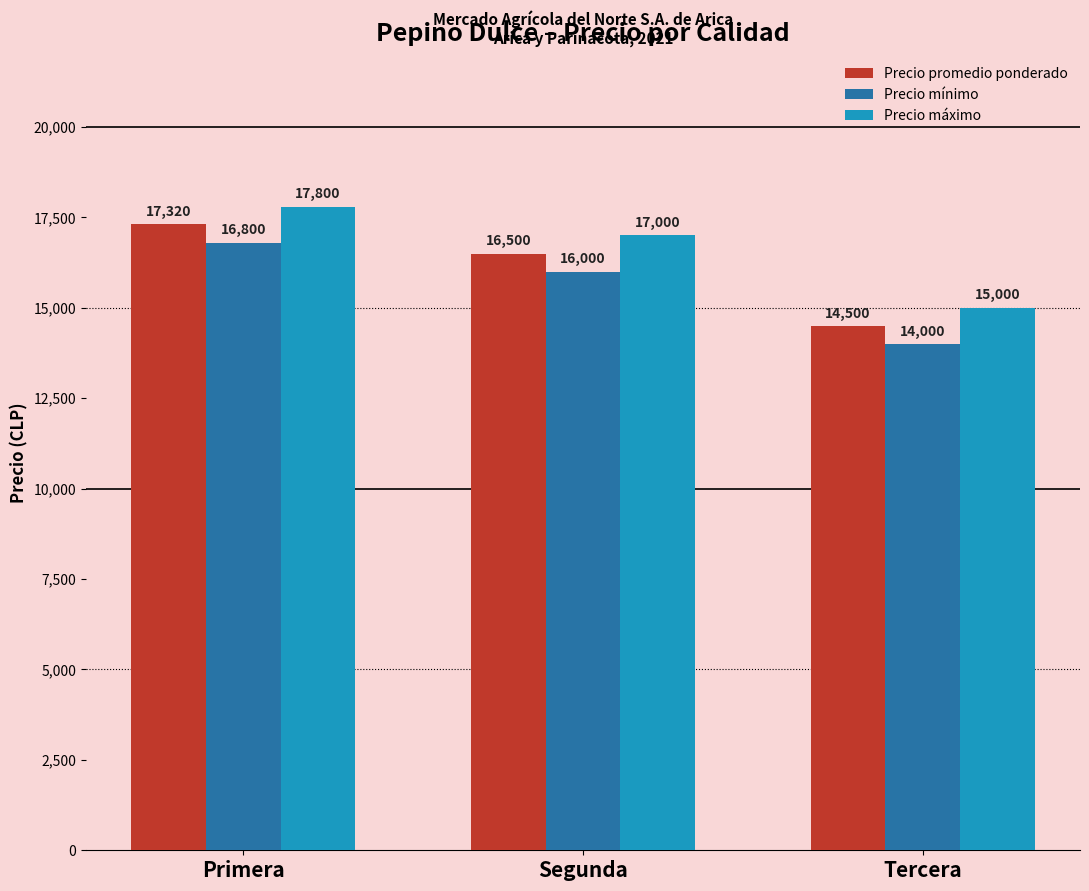

What is the sum of the Precio promedio ponderado values at Tercera and Primera?

31820